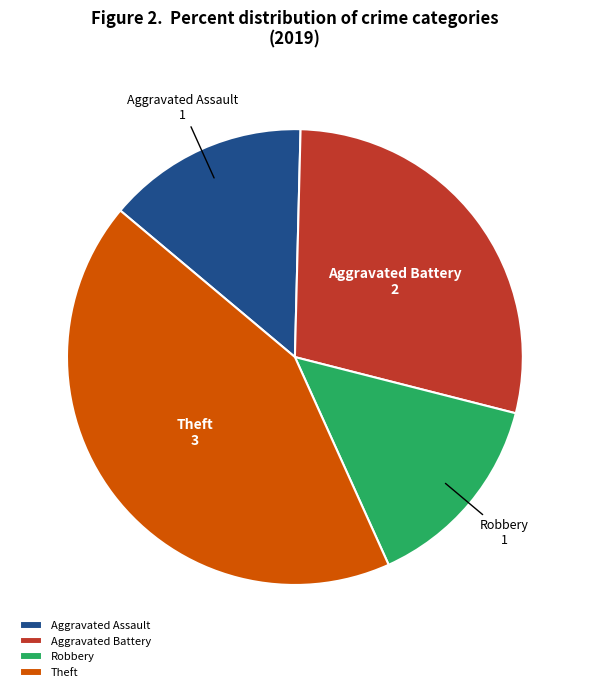

How many segments does this pie chart have?

4